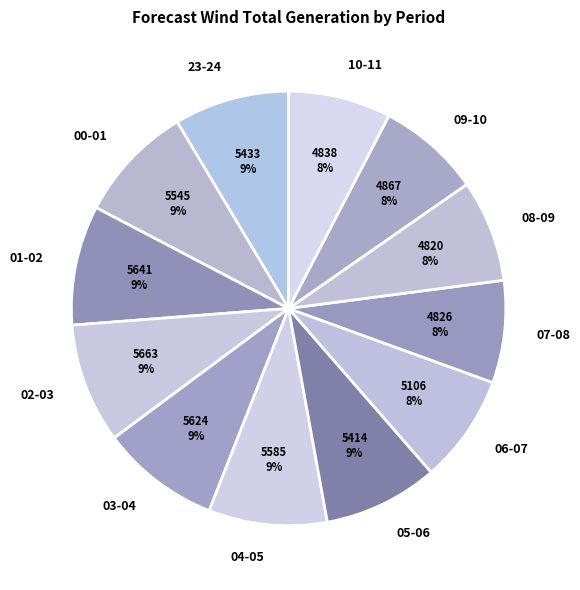

Which has a higher value, 08-09 or 00-01?

00-01